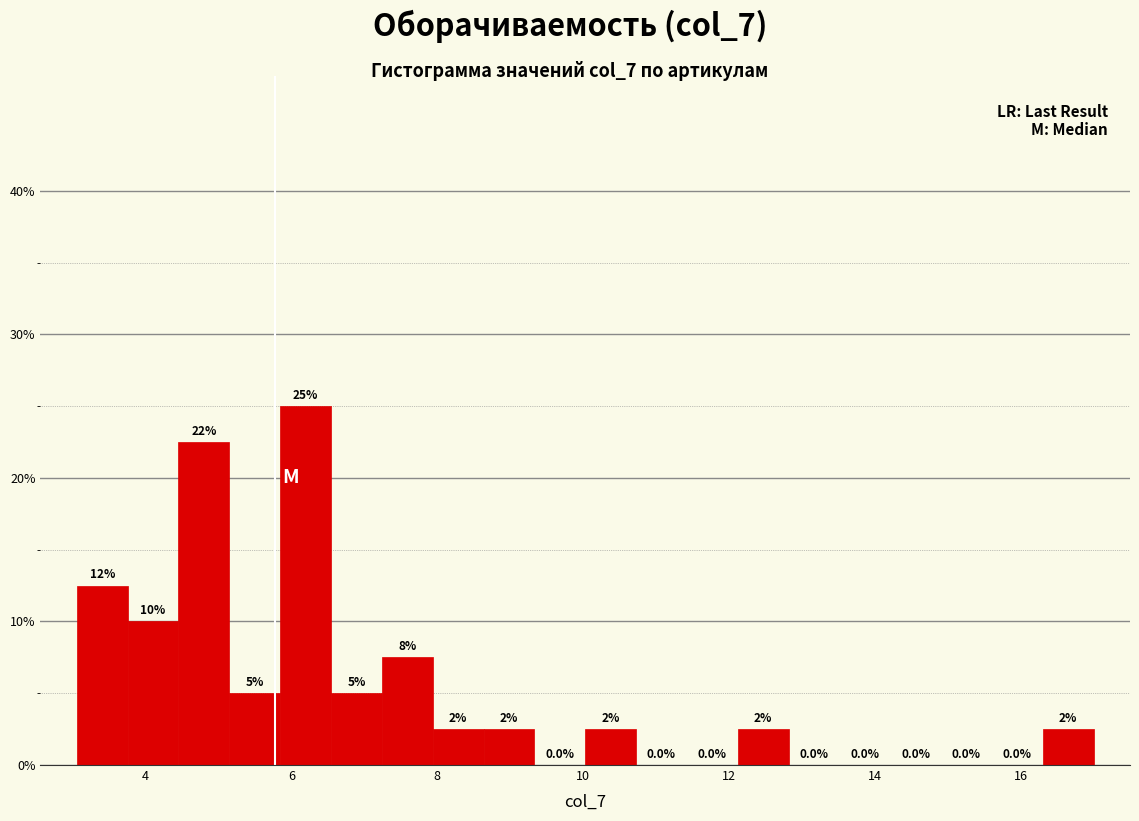

Around what value on the x-axis is the tallest bar? Give the approximate position of its centre, as read against the axis.

6.2